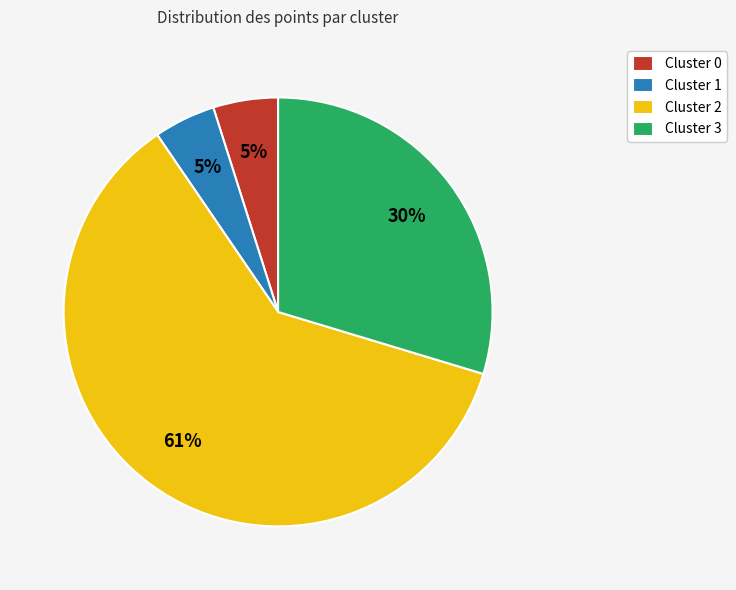

To the nearest percent, what is the average slice percentage?

25%